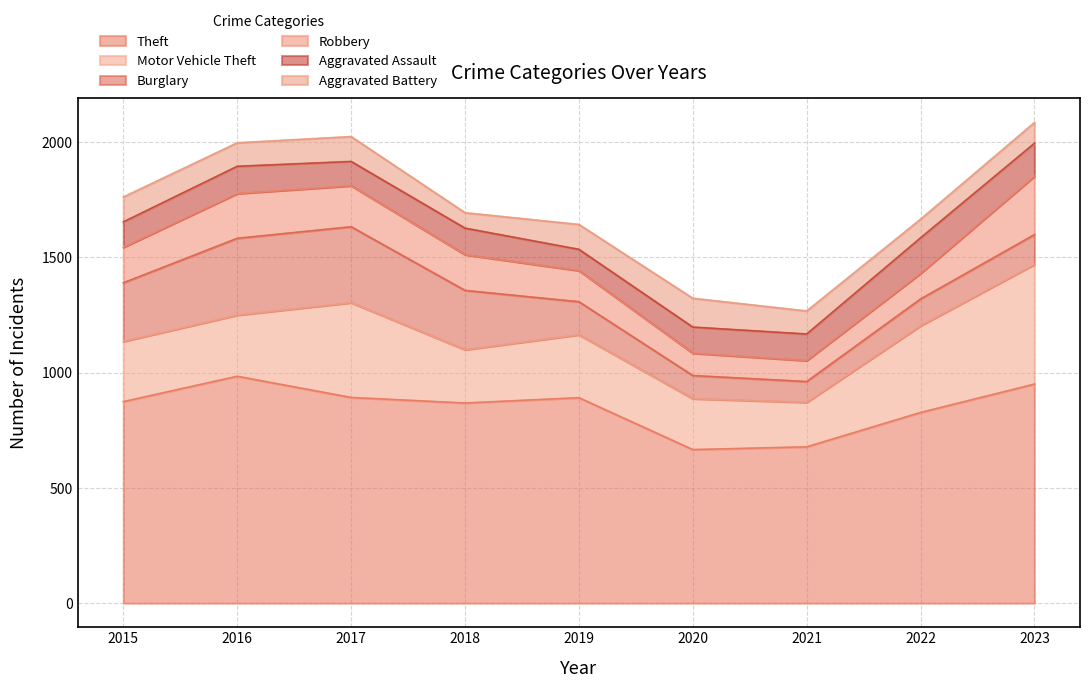

Between 2022 and 2020, which is larger?

2022